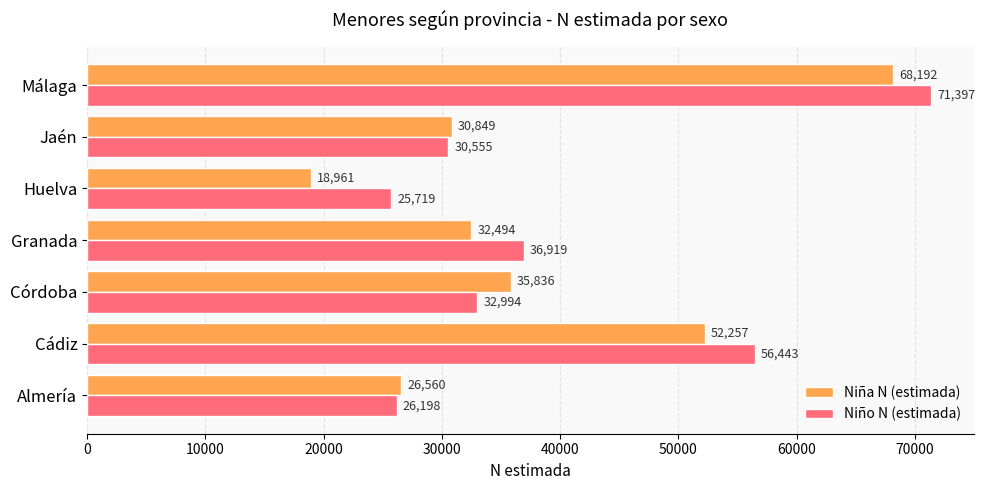

What is the average value of the Niña N (estimada) series?

37878